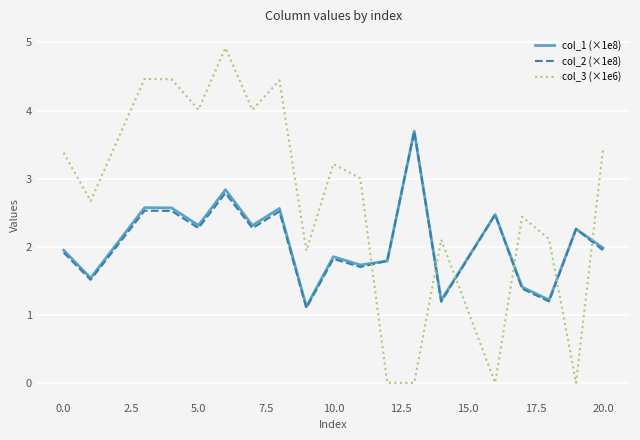

Is this an area chart (filled region under the line)?

No